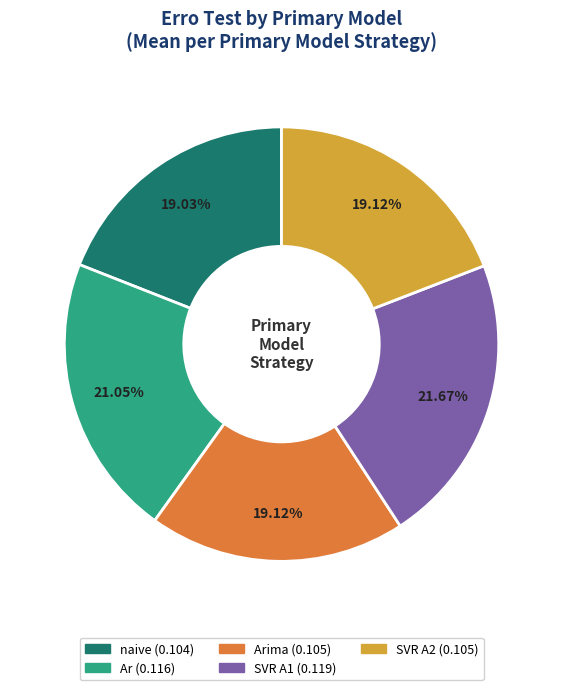

Does any single category account for the majority?

No